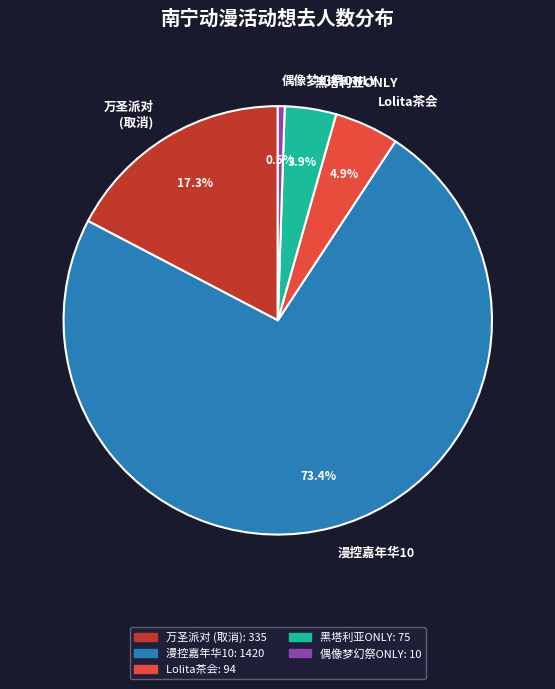

Rank the categories by value from lowest to highest.

偶像梦幻祭ONLY, 黑塔利亚ONLY, Lolita茶会, 万圣派对 (取消), 漫控嘉年华10